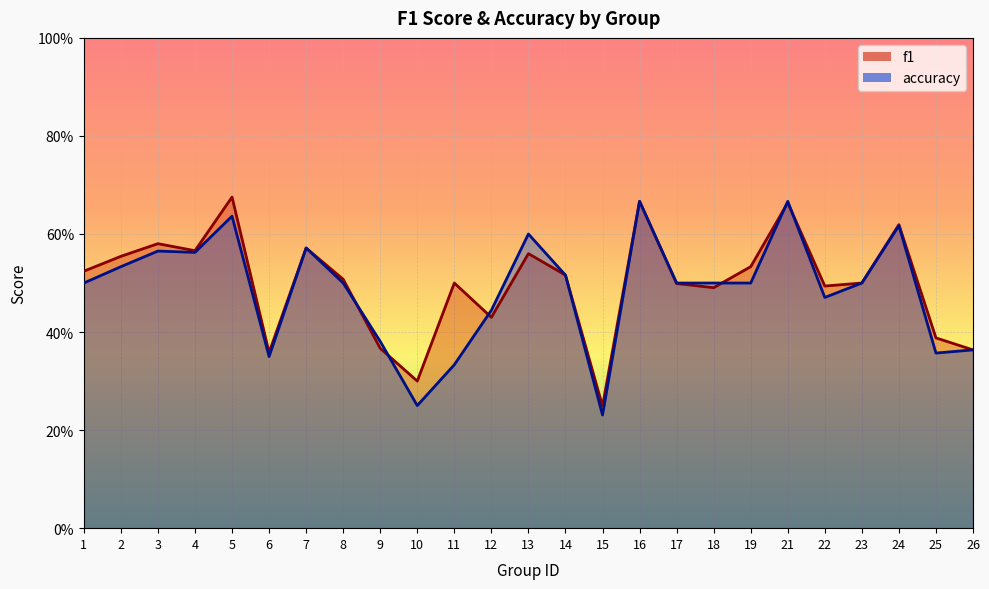

In accuracy, how many points are lower than both neighbors (excluding endpoints)?

6